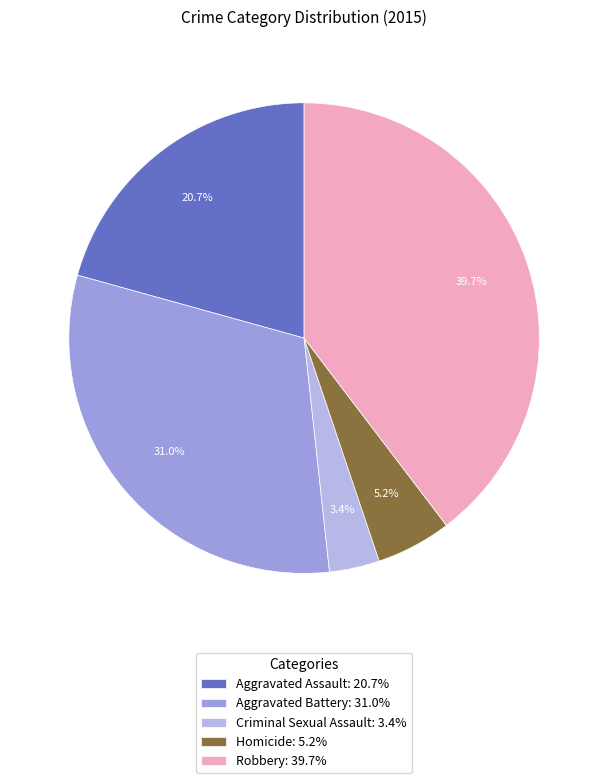

Rank the categories by value from highest to lowest.

Robbery, Aggravated Battery, Aggravated Assault, Homicide, Criminal Sexual Assault